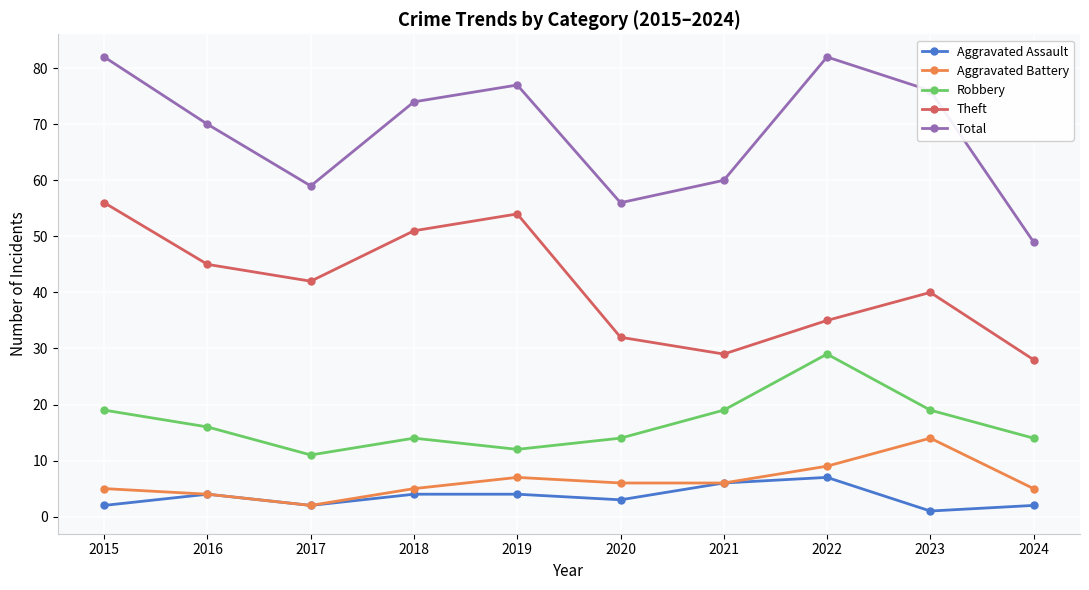

True or false: Aggravated Assault has a value of 6 at 2021.

True